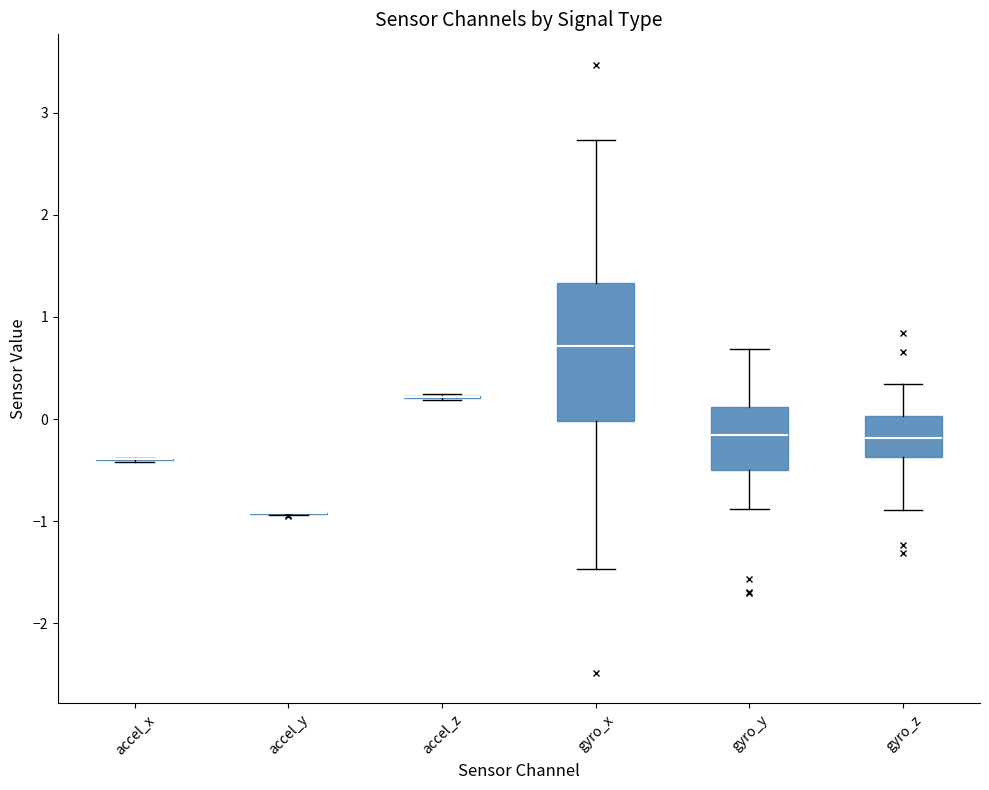

Reading left to right, read every box against the y-axis: the position of its median line, the range the box covers, and the ends of its whiskers. The values are not printed on the chart, so give them approximately, as read against the axis.

accel_x: box collapsed to a line at -0.4, whiskers -0.4 to -0.4
accel_y: box collapsed to a line at -0.9, whiskers -0.9 to -0.9
accel_z: box collapsed to a line at 0.2, whiskers 0.2 to 0.2
gyro_x: median 0.7, box 0.0 to 1.3, whiskers -1.5 to 2.7
gyro_y: median -0.2, box -0.5 to 0.1, whiskers -0.9 to 0.7
gyro_z: median -0.2, box -0.4 to 0.0, whiskers -0.9 to 0.3